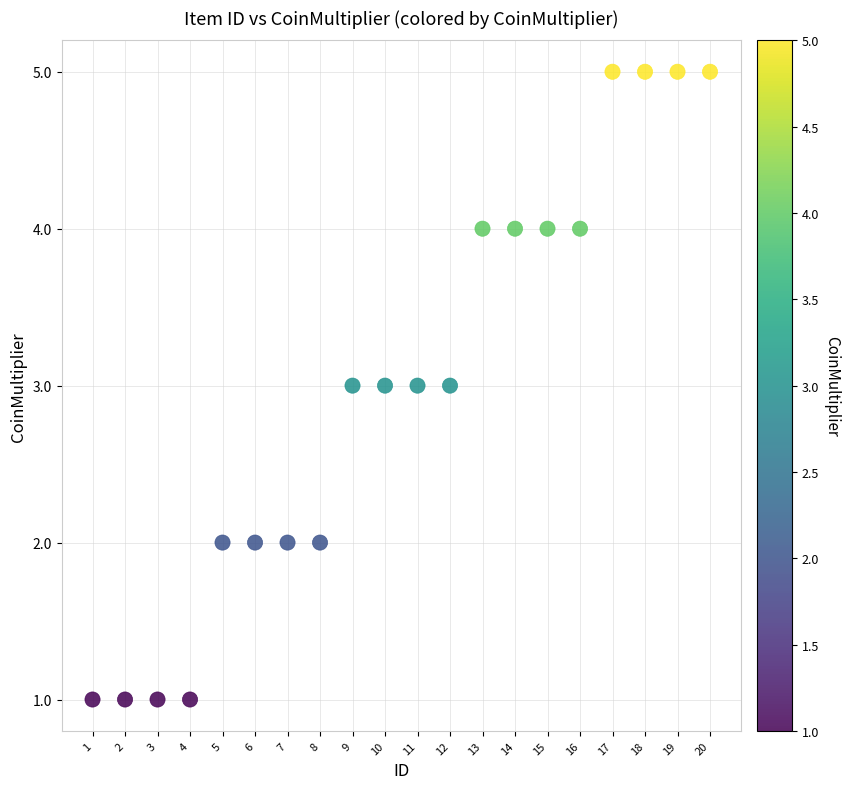

What is the range of X values (max minus min)?

19